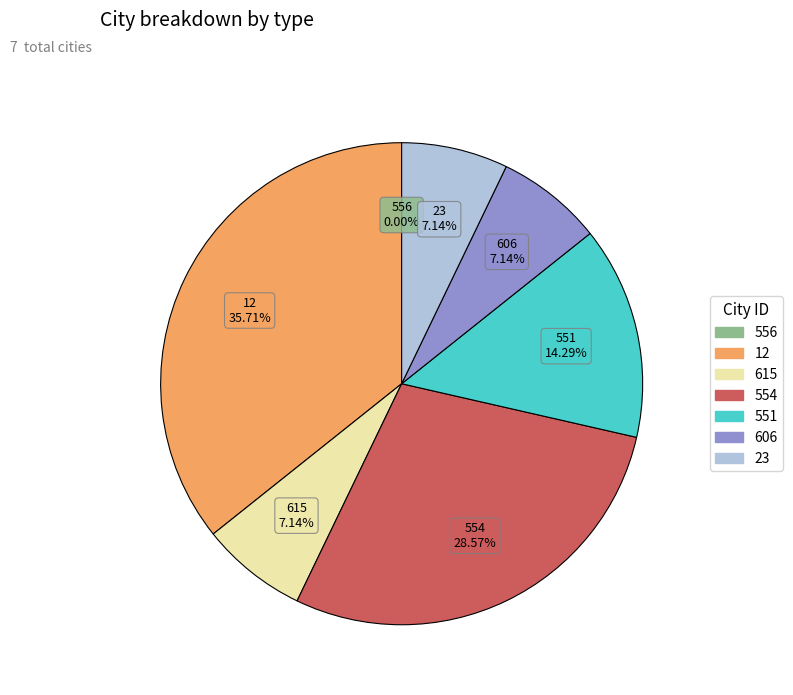

To the nearest percent, what portion does 23 represent?

7%